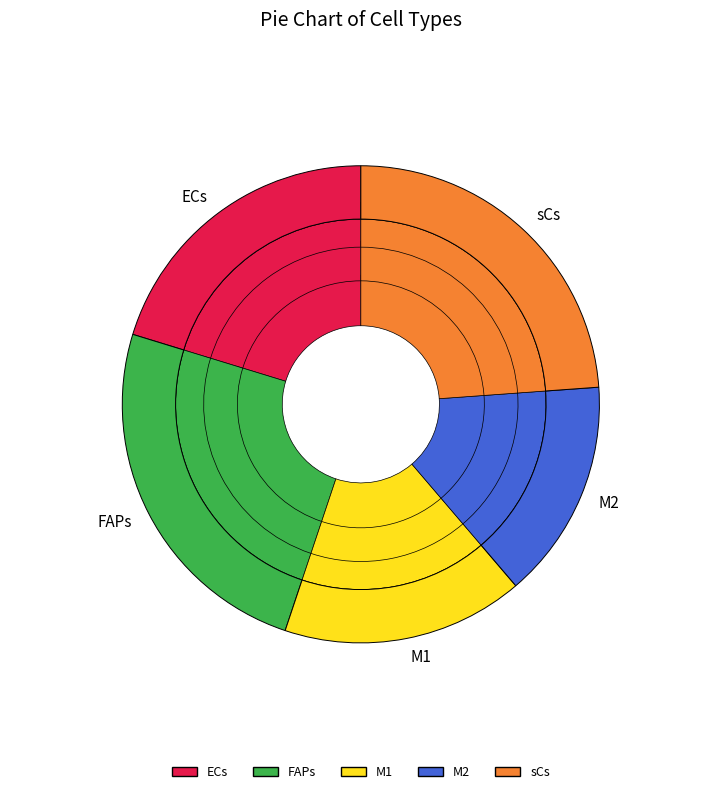

What is the ratio of the value at sCs to the value at FAPs?

1.0